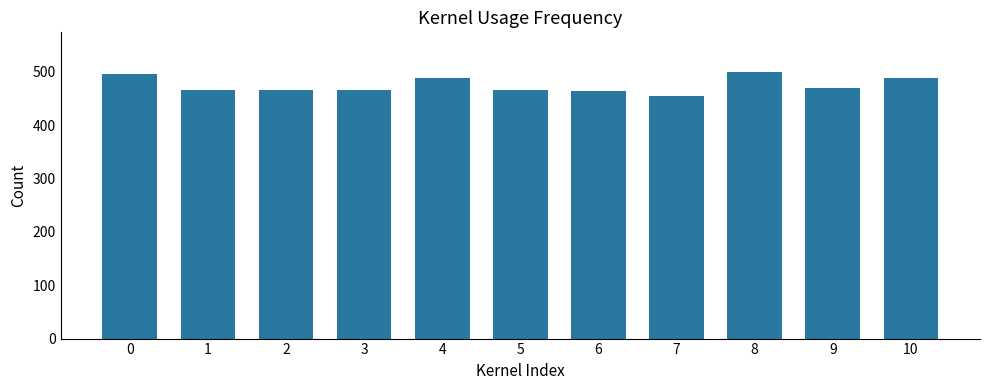

Are the bars horizontal?

No